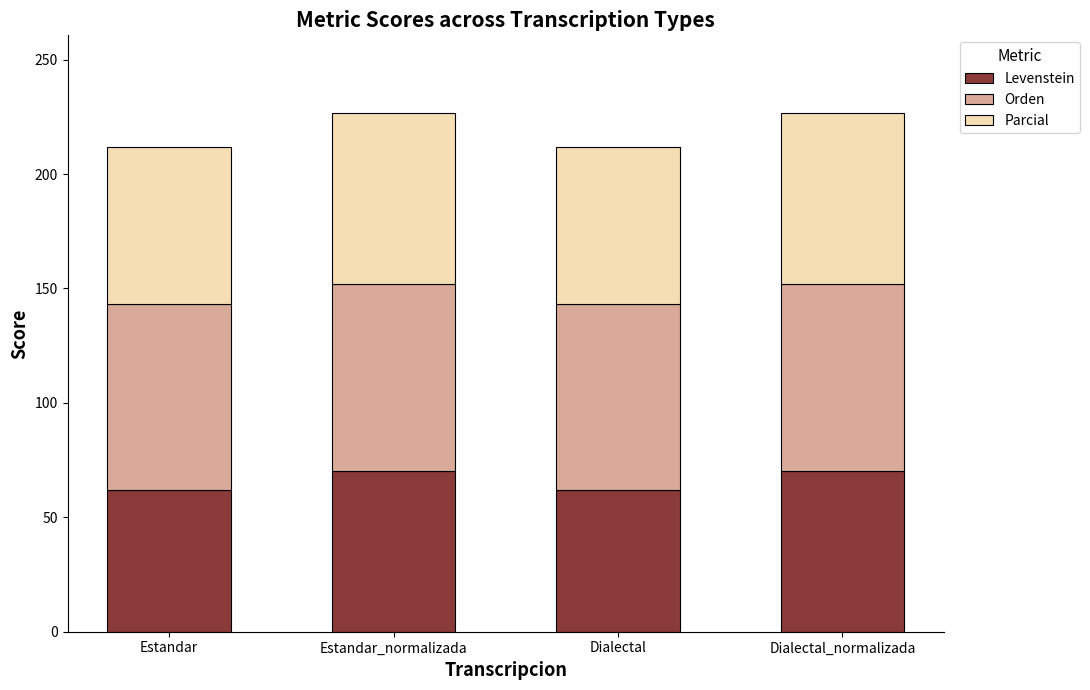

What is the total value across all series at Estandar_normalizada?

226.6